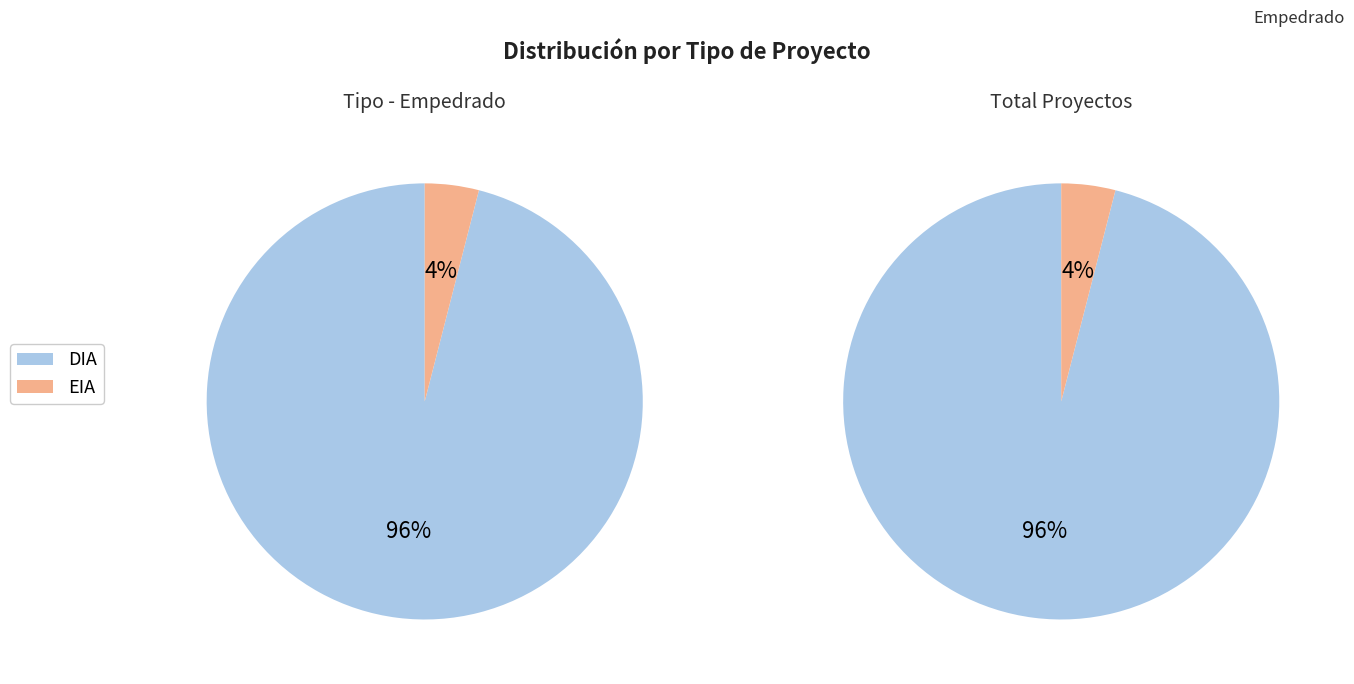

Is DIA the majority of the pie?

Yes